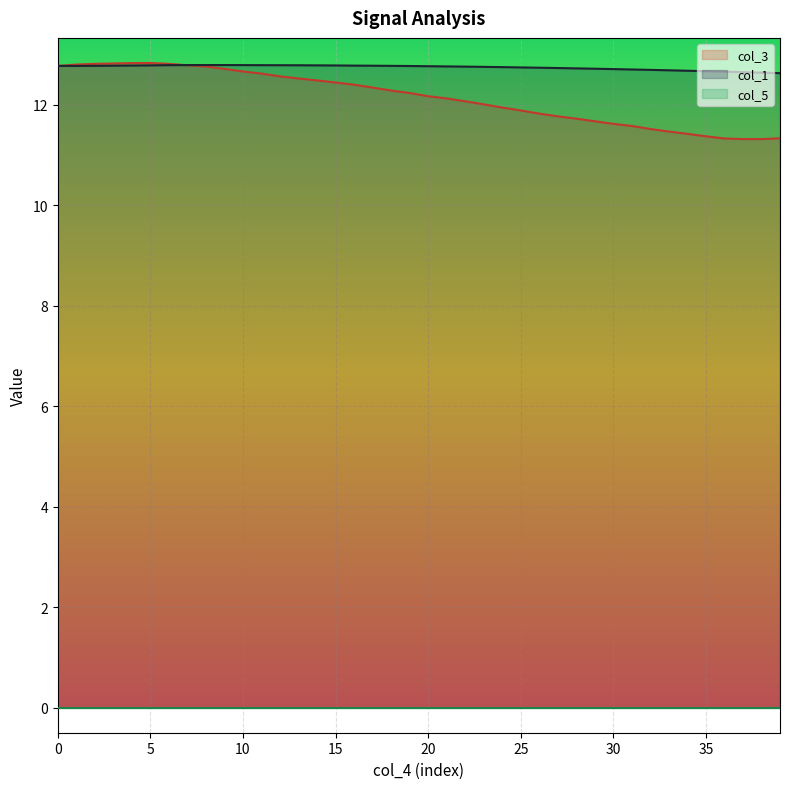

Is the value of col_3 at 18 greater than the value of col_1 at 35?

No